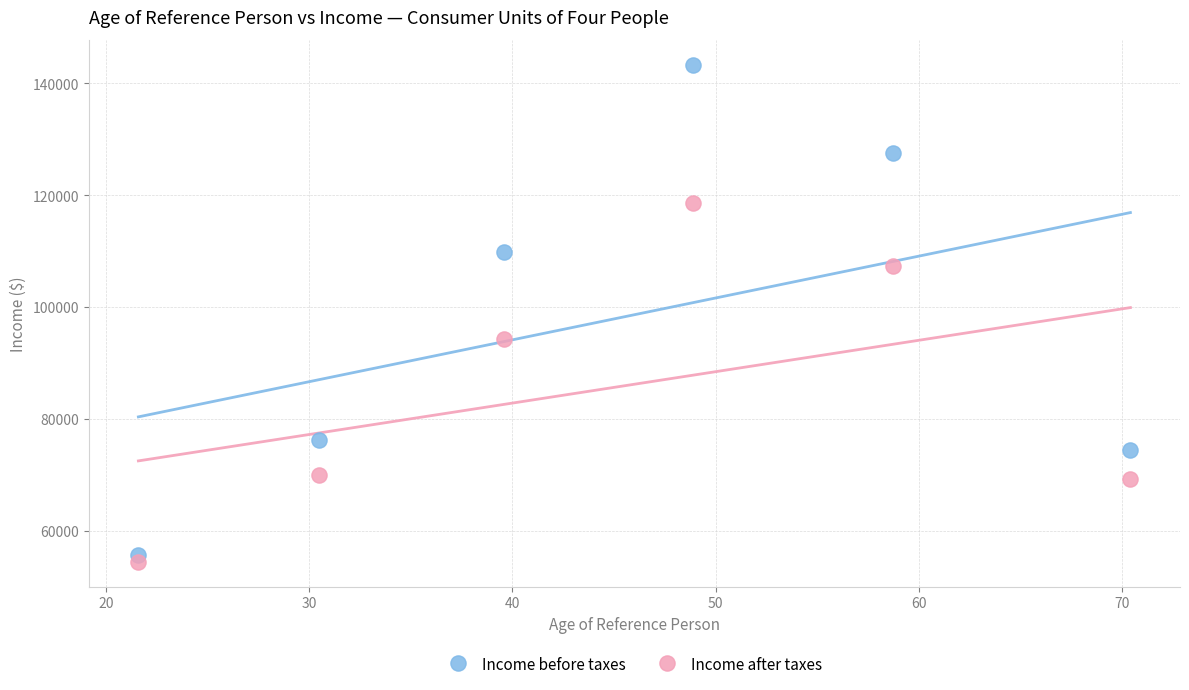

Which series has the largest Y range (max minus min)?

Income before taxes